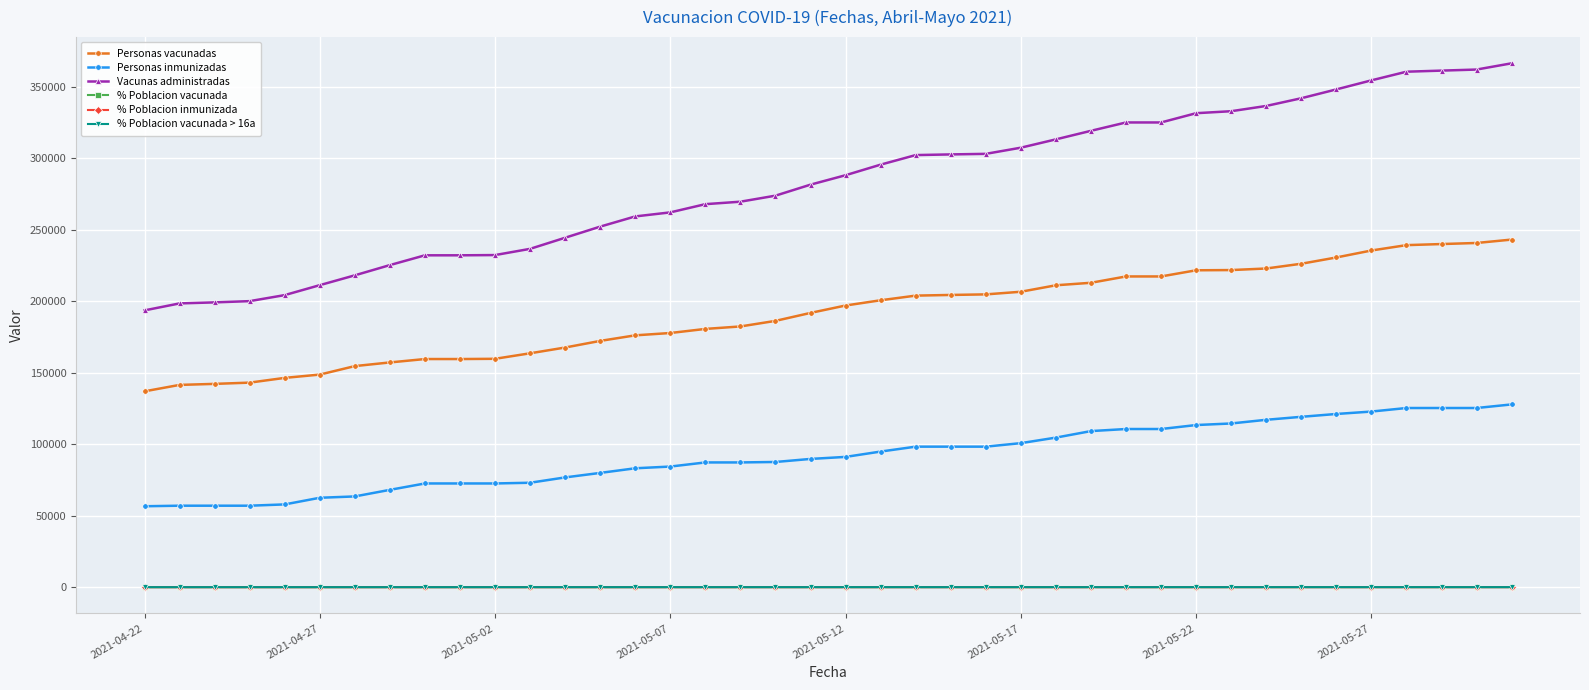

At how many categories does at least one series exceed 132085?

40